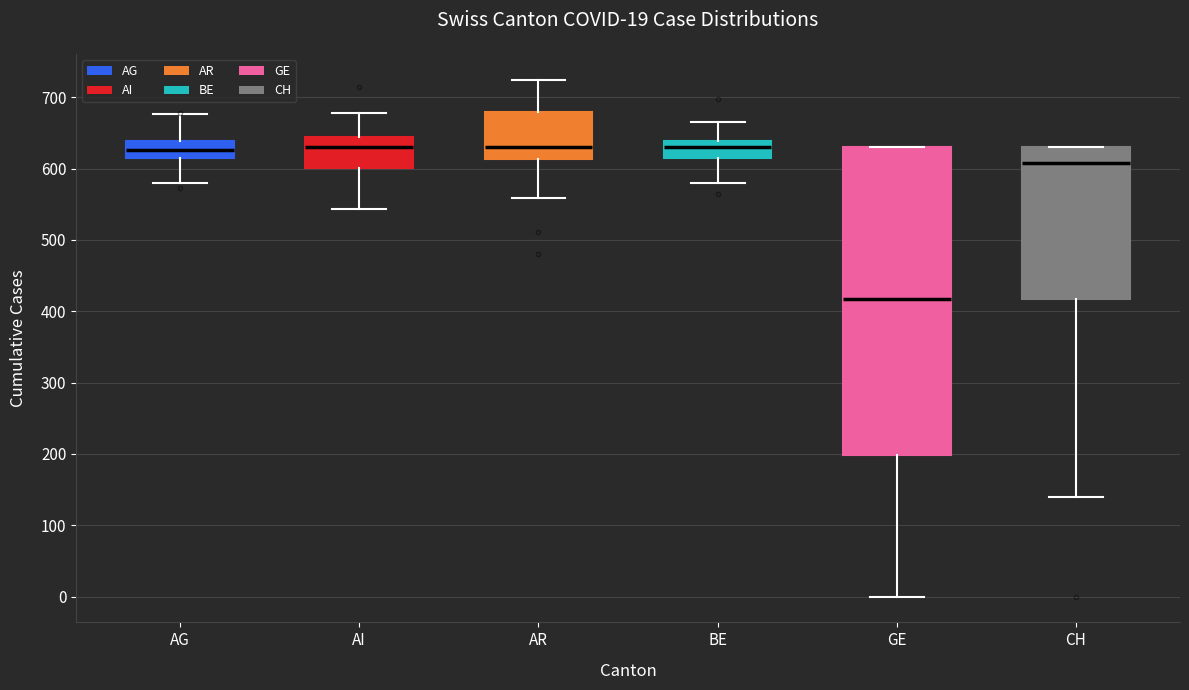

Comparing the boxes themselves (not the whiskers), which one is the tallest?

GE